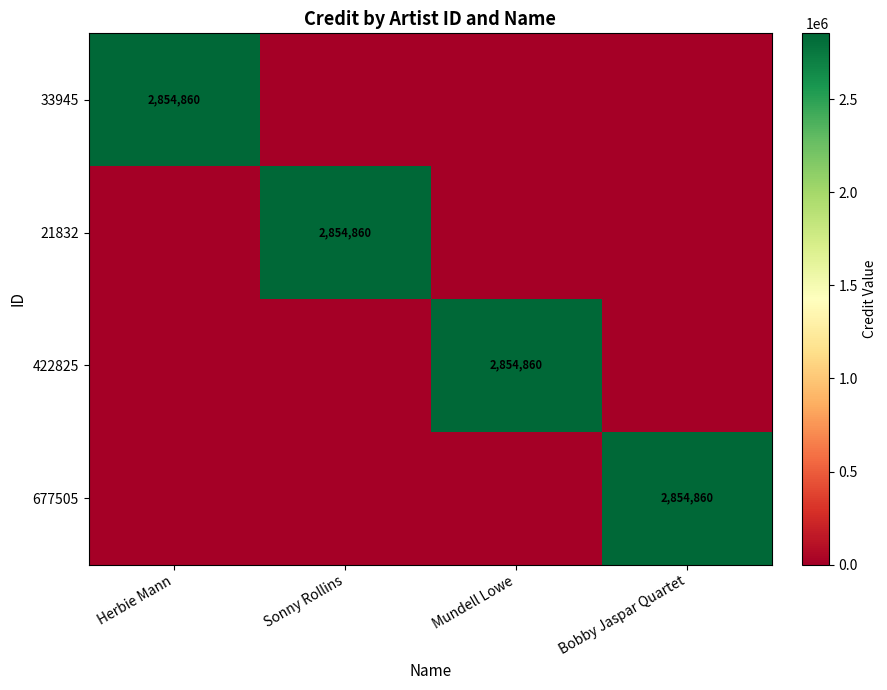

The 33945 series shows 577089 at Herbie Mann. True or false?

False